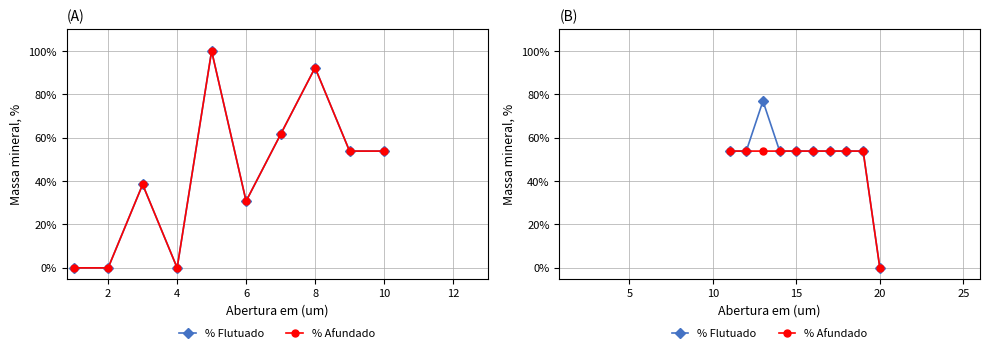

True or false: % Afundado has a value of 13.2 at 0.

False